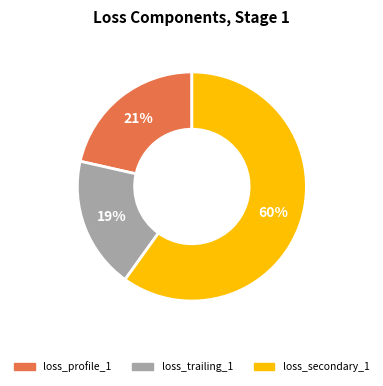

Count the number of slices in the pie.

3